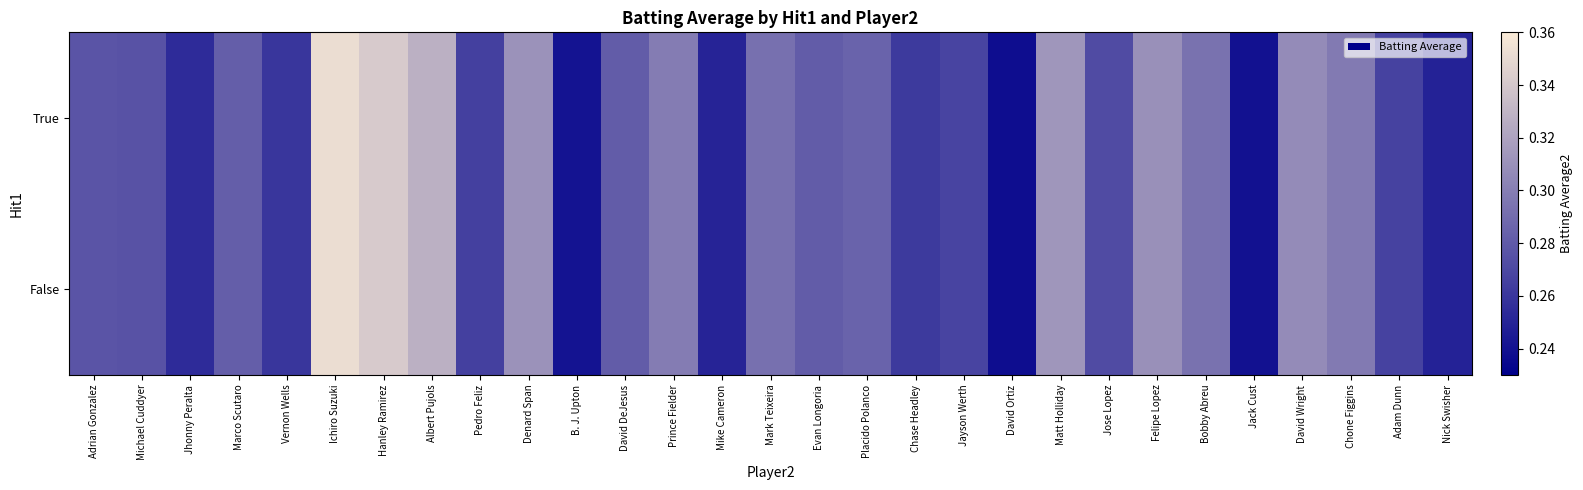

Reading left to right, extract all data points from this chart.

True: Adrian Gonzalez=0.3	Michael Cuddyer=0.3	Jhonny Peralta=0.3	Marco Scutaro=0.3	Vernon Wells=0.3	Ichiro Suzuki=0.4	Hanley Ramirez=0.3	Albert Pujols=0.3	Pedro Feliz=0.3	Denard Span=0.3	B. J. Upton=0.2	David DeJesus=0.3	Prince Fielder=0.3	Mike Cameron=0.2	Mark Teixeira=0.3	Evan Longoria=0.3	Placido Polanco=0.3	Chase Headley=0.3	Jayson Werth=0.3	David Ortiz=0.2	Matt Holliday=0.3	Jose Lopez=0.3	Felipe Lopez=0.3	Bobby Abreu=0.3	Jack Cust=0.2	David Wright=0.3	Chone Figgins=0.3	Adam Dunn=0.3	Nick Swisher=0.2
False: Adrian Gonzalez=0.3	Michael Cuddyer=0.3	Jhonny Peralta=0.3	Marco Scutaro=0.3	Vernon Wells=0.3	Ichiro Suzuki=0.4	Hanley Ramirez=0.3	Albert Pujols=0.3	Pedro Feliz=0.3	Denard Span=0.3	B. J. Upton=0.2	David DeJesus=0.3	Prince Fielder=0.3	Mike Cameron=0.2	Mark Teixeira=0.3	Evan Longoria=0.3	Placido Polanco=0.3	Chase Headley=0.3	Jayson Werth=0.3	David Ortiz=0.2	Matt Holliday=0.3	Jose Lopez=0.3	Felipe Lopez=0.3	Bobby Abreu=0.3	Jack Cust=0.2	David Wright=0.3	Chone Figgins=0.3	Adam Dunn=0.3	Nick Swisher=0.2